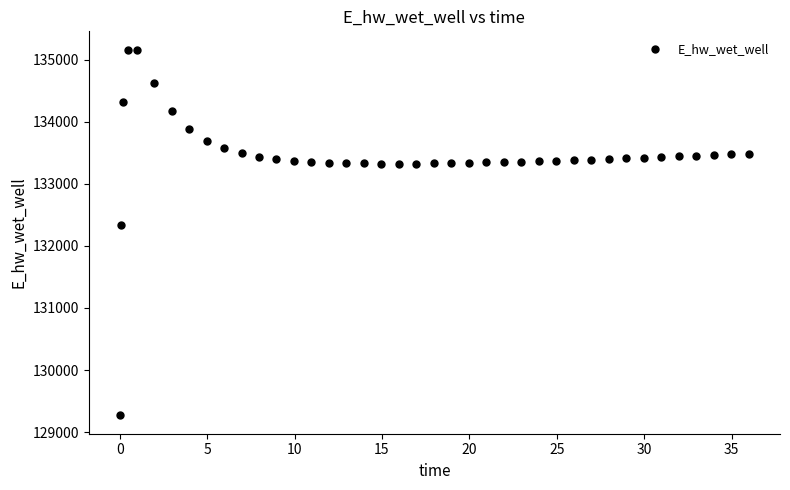

What is the range of X values (max minus min)?

35.9